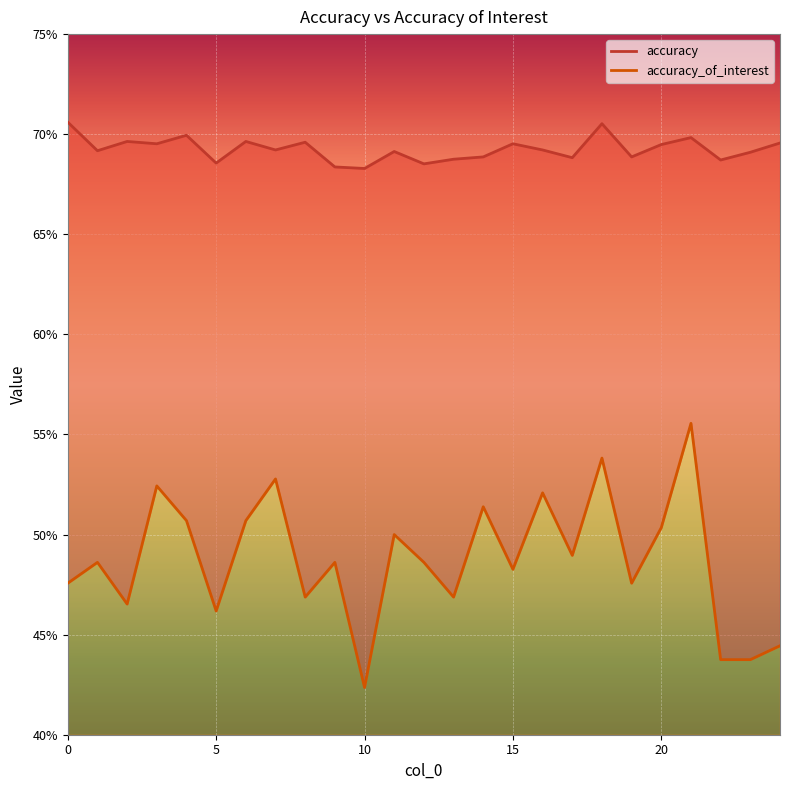

True or false: accuracy_of_interest and accuracy intersect in this chart.

False